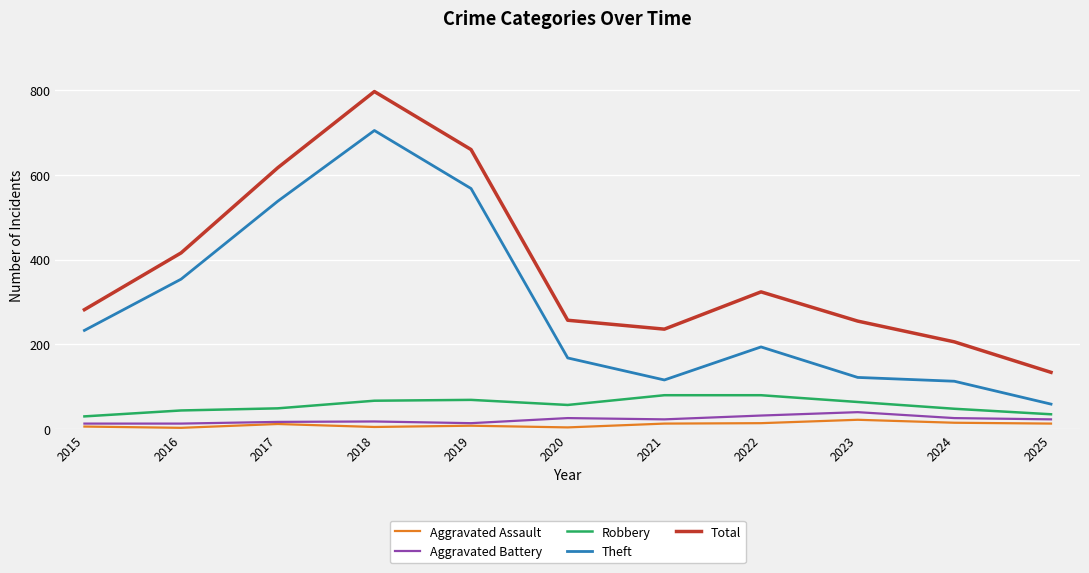

True or false: Aggravated Battery has a value of 18 at 2018.

True